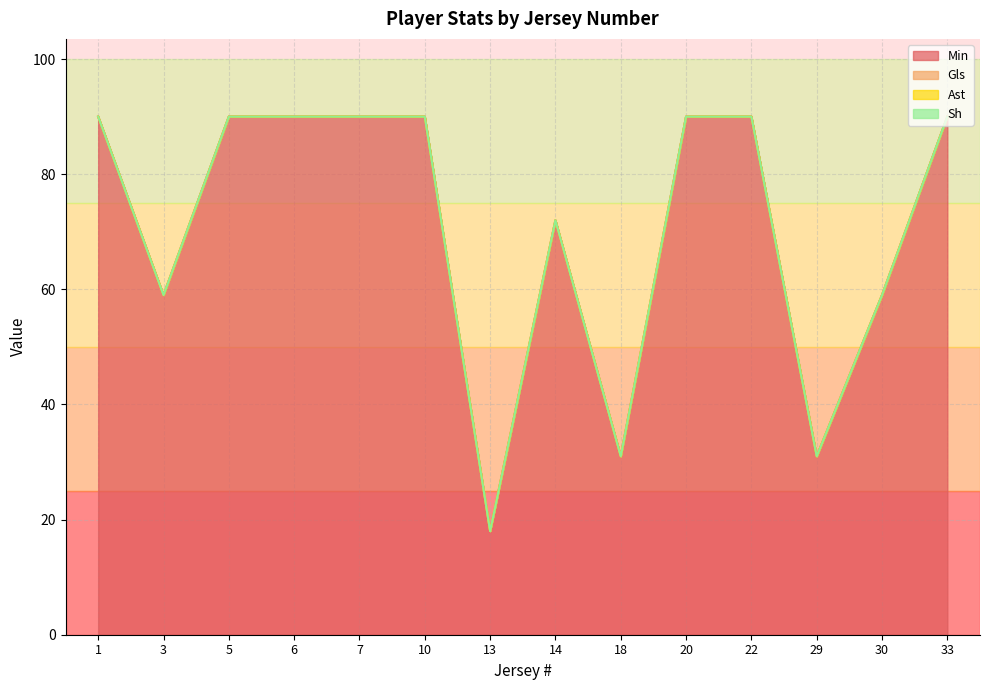

Does the chart have visible grid lines?

Yes